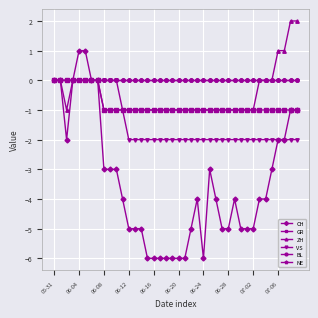

Is this an area chart (filled region under the line)?

No